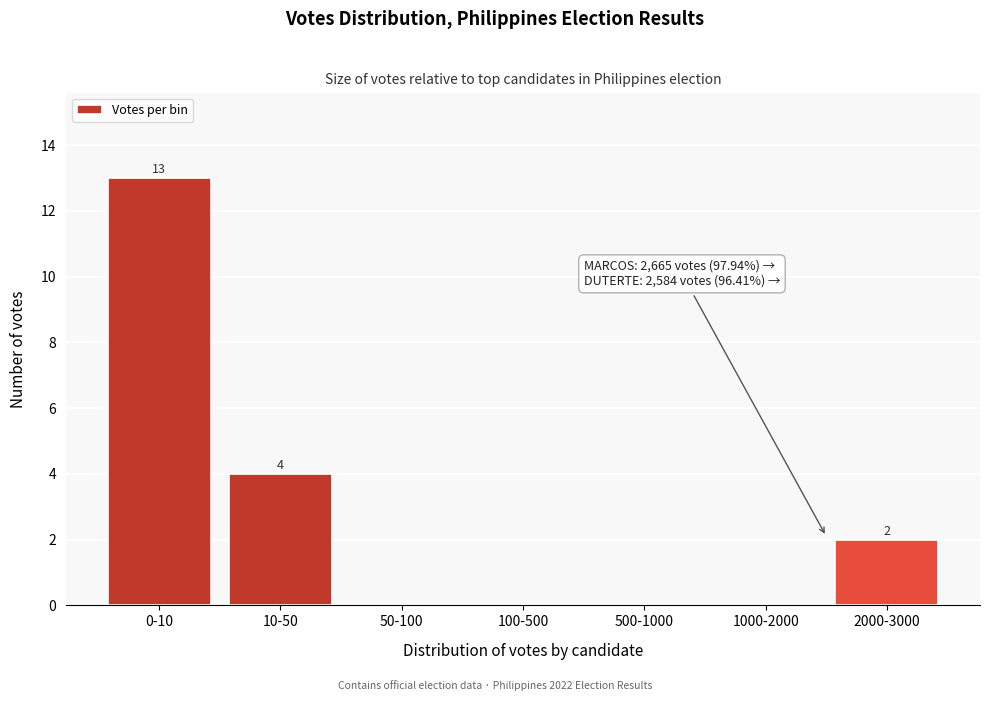

Reading left to right, transcribe all the data shown in this chart.

0-10=13	10-50=4	50-100=0	100-500=0	500-1000=0	1000-2000=0	2000-3000=2